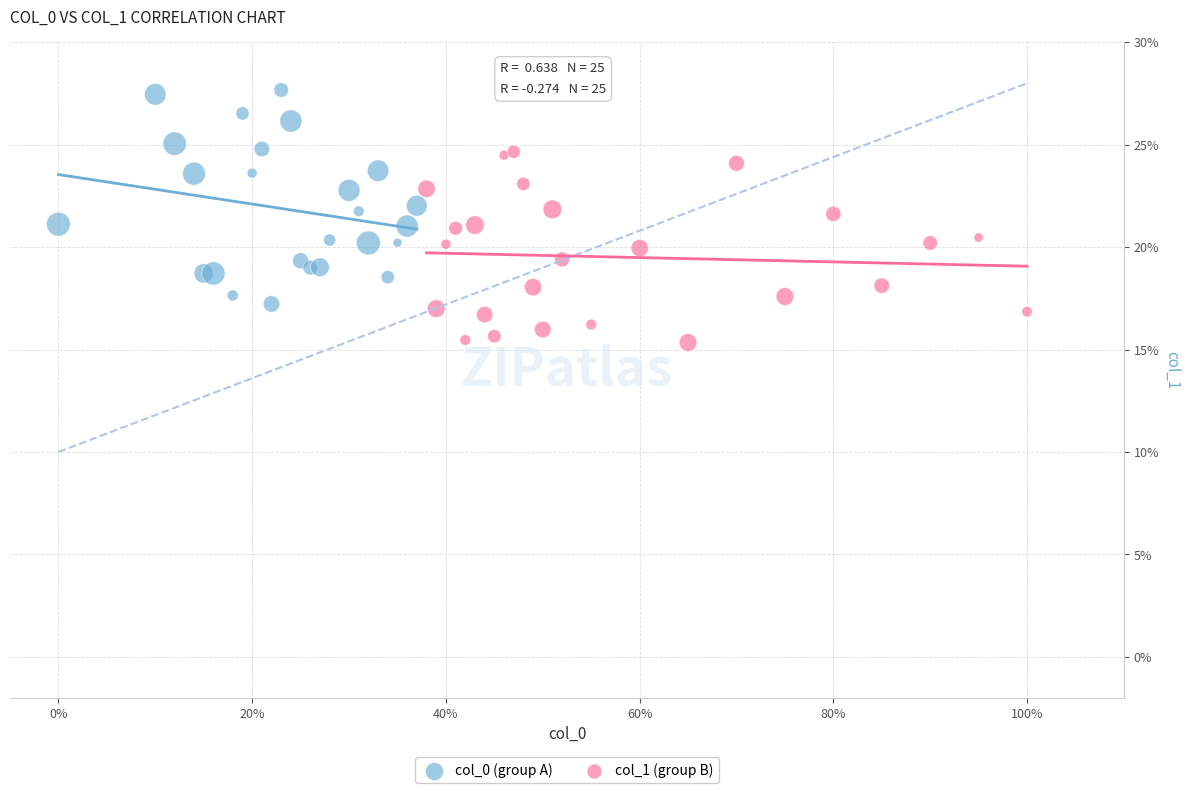

Which series reaches the maximum Y coordinate?

col_0 (group A)